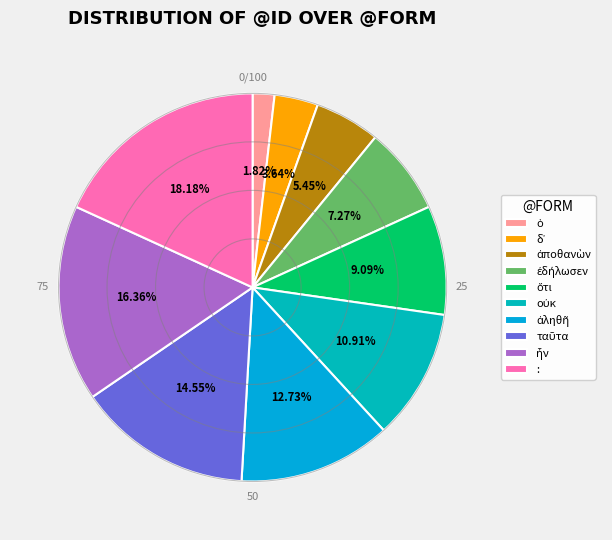

How many segments does this pie chart have?

10